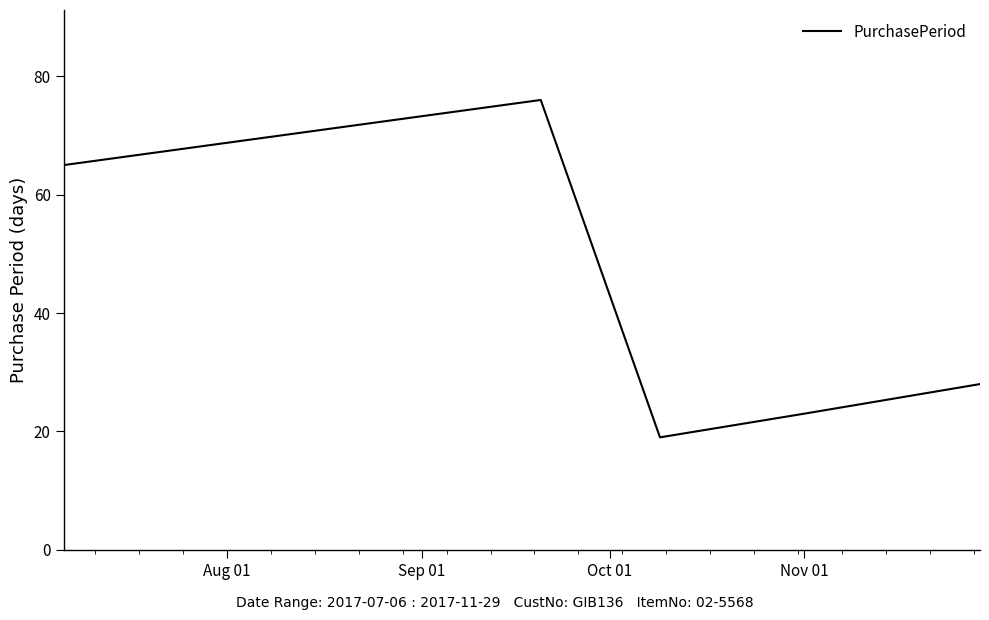

How many categories are shown in the chart?

5